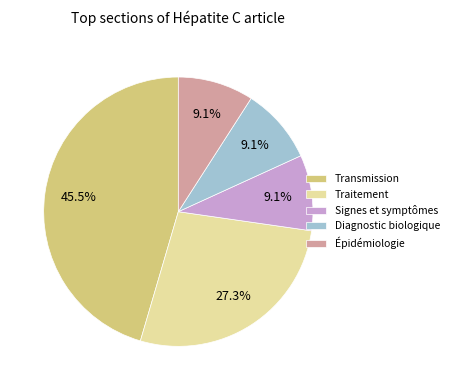

What percentage is the Épidémiologie slice, to the nearest percent?

9%